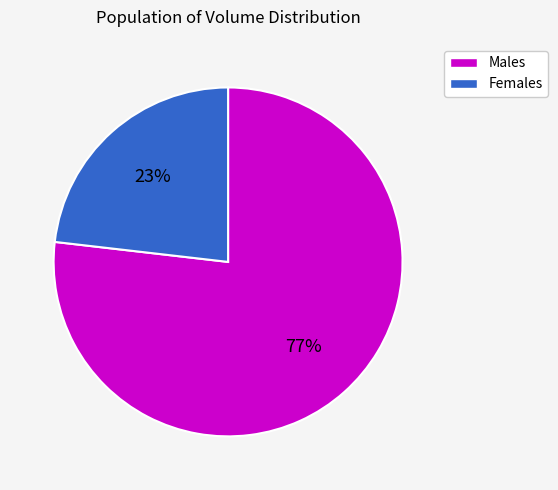

Is it true that Females is 12% of the pie?

False